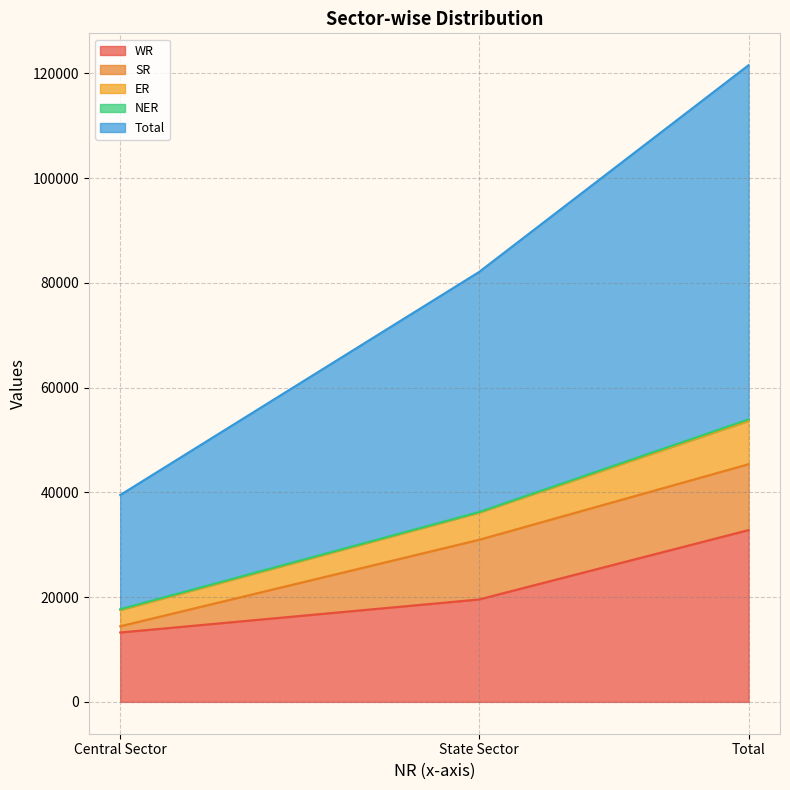

What is the sum of all ER values?

107885